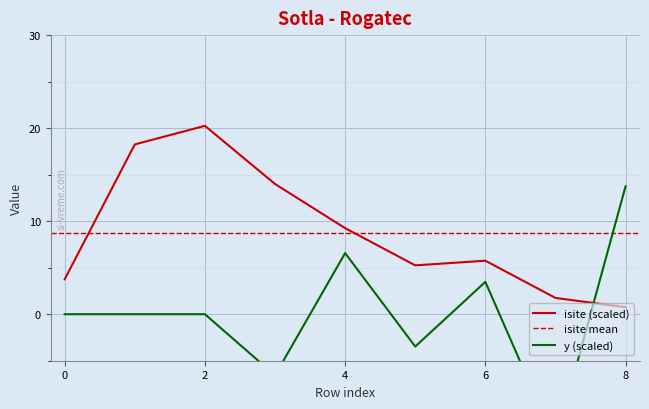

True or false: isite and y intersect in this chart.

True